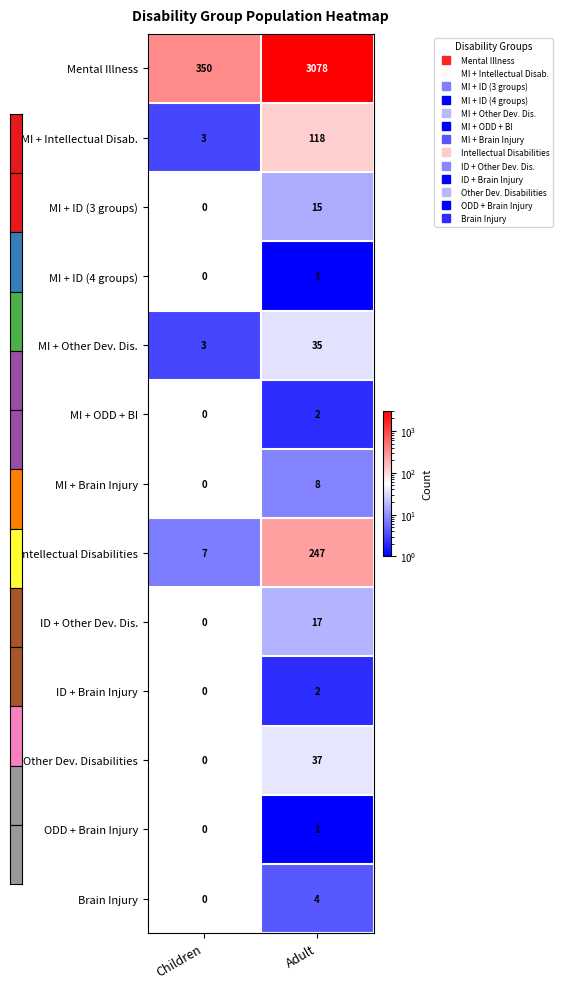

List the labels in order of MI + ID (3 groups) value, smallest first.

Children, Adult